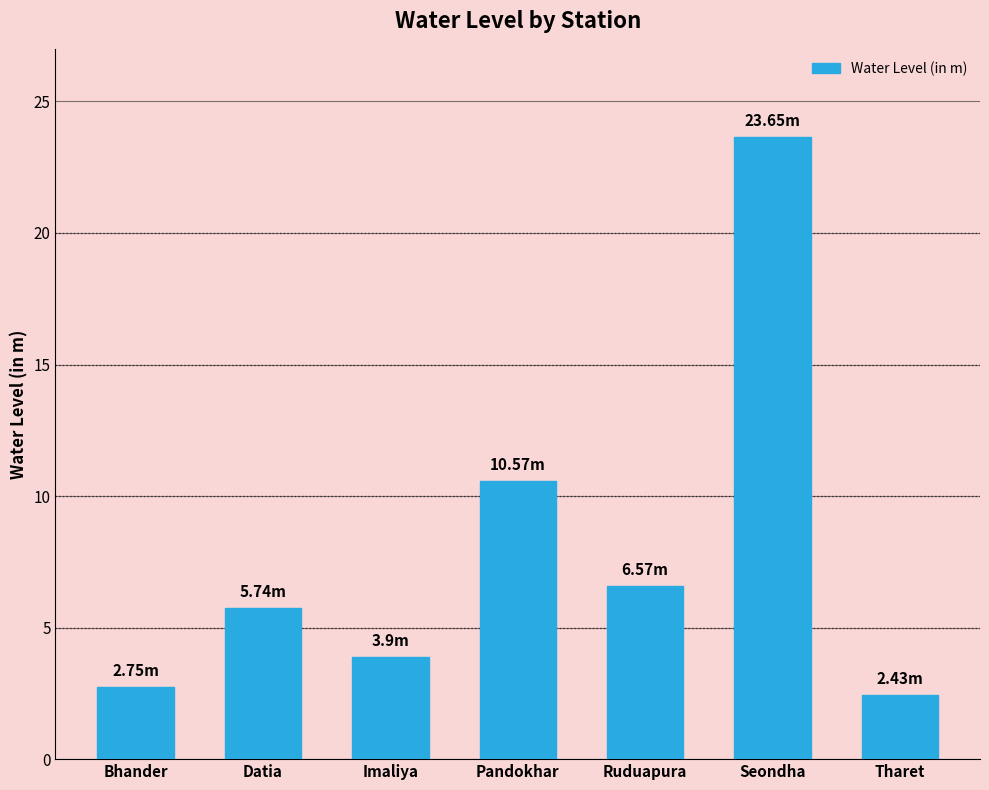

Are the bars grouped side by side (vs. stacked)?

No